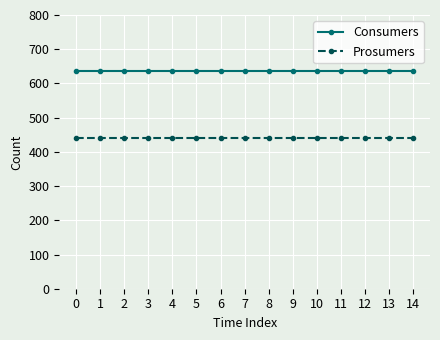

True or false: Consumers and Prosumers cross at least once.

False